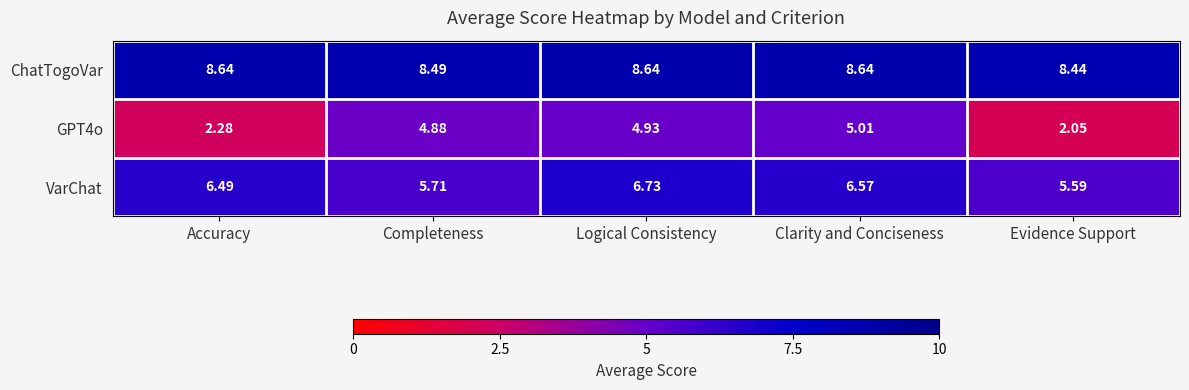

At which label does GPT4o first exceed 4?

Completeness